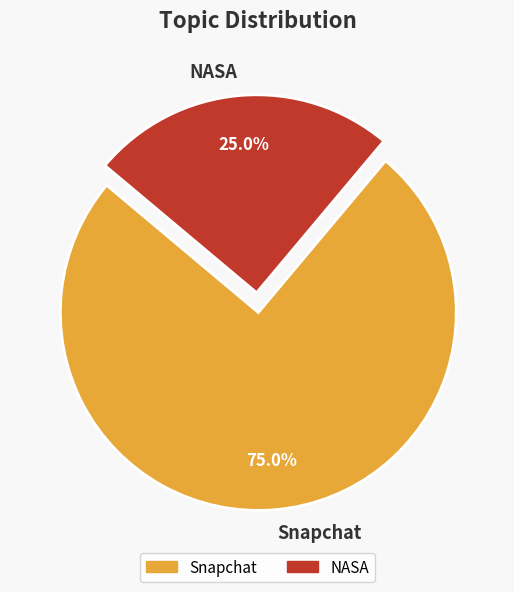

How many slices are in this pie chart?

2